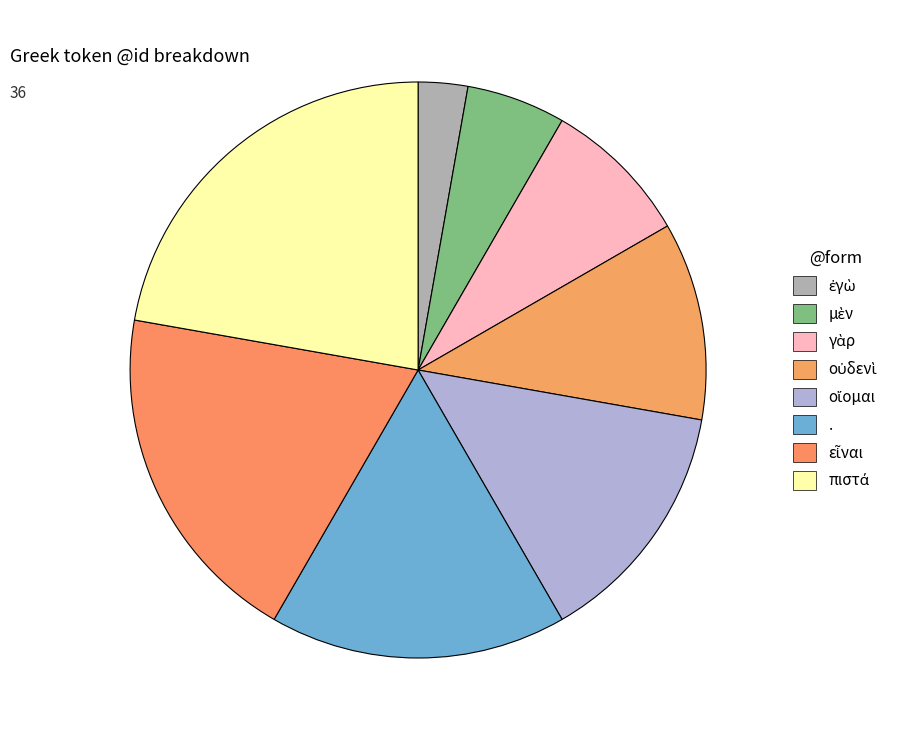

What is the total percentage of μὲν and ἐγὼ?

8.3%